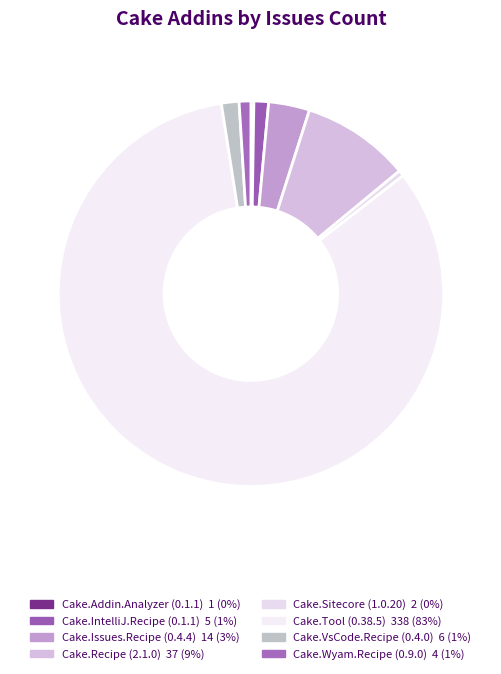

Combined, what portion of the pie is Cake.Sitecore (1.0.20) and Cake.Addin.Analyzer (0.1.1)?

0.7%